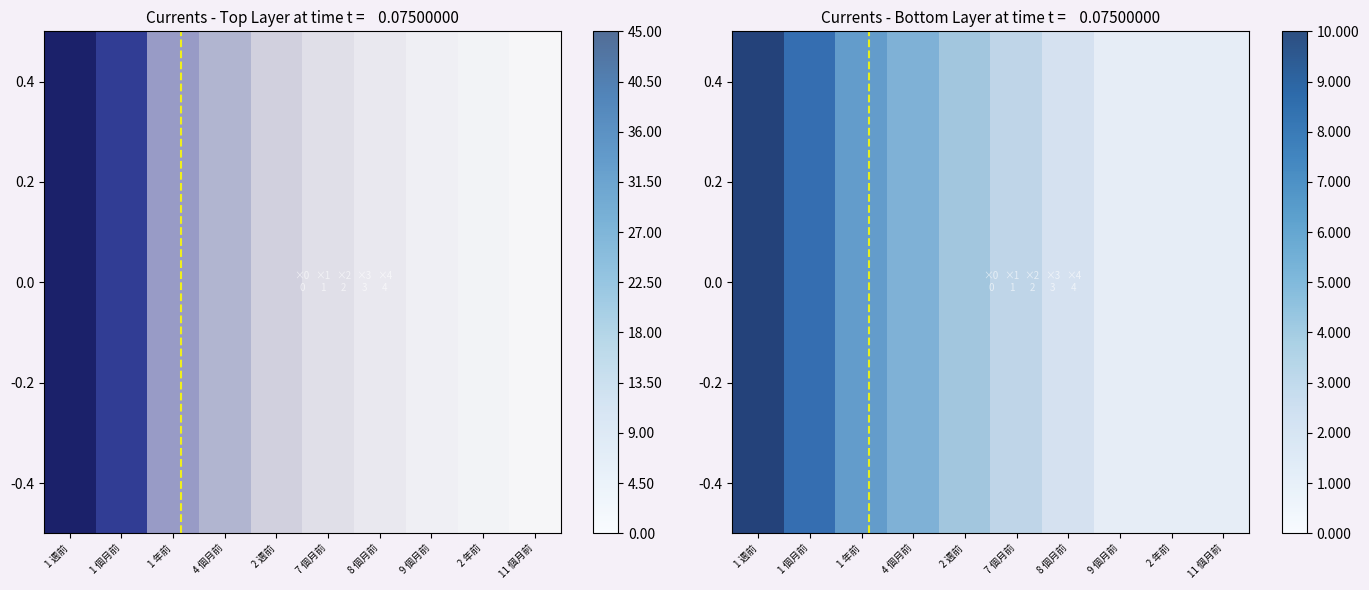

Where is pos nearest to the value 23?

1 年前